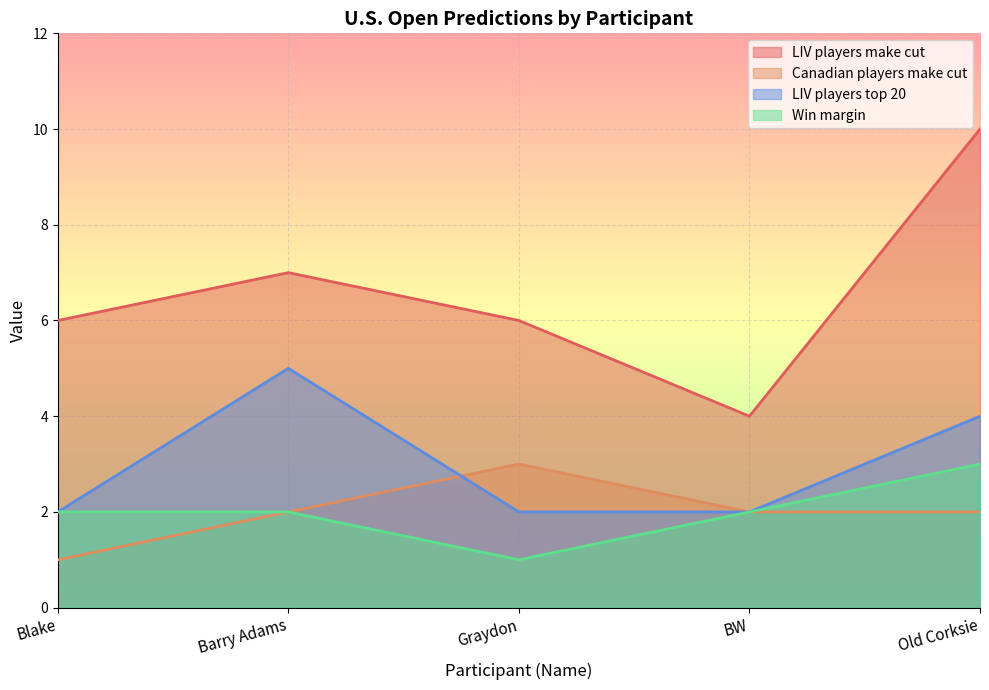

What is the difference between the maximum and minimum values in the LIV players make cut series?

6